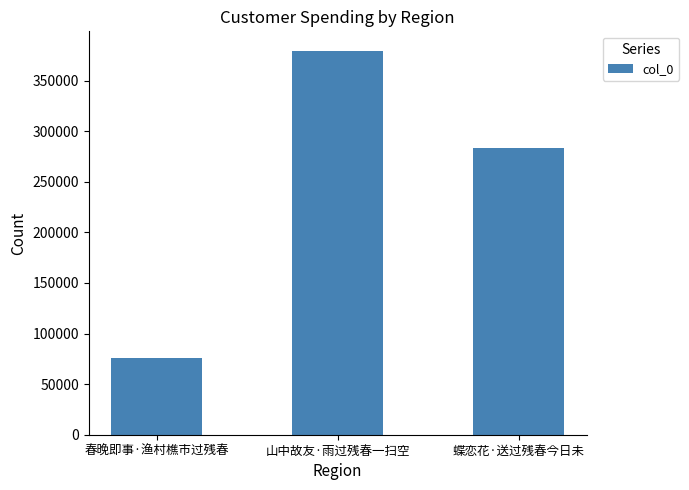

How many values are between 76019 and 379812?

3